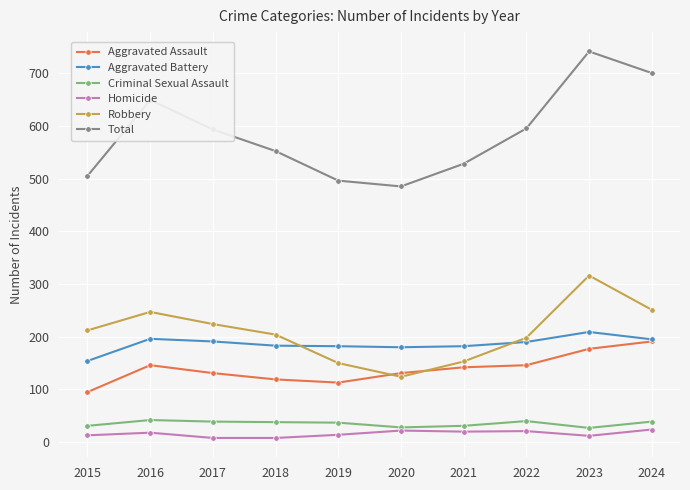

At which category is the sum across all series the highest?

2023